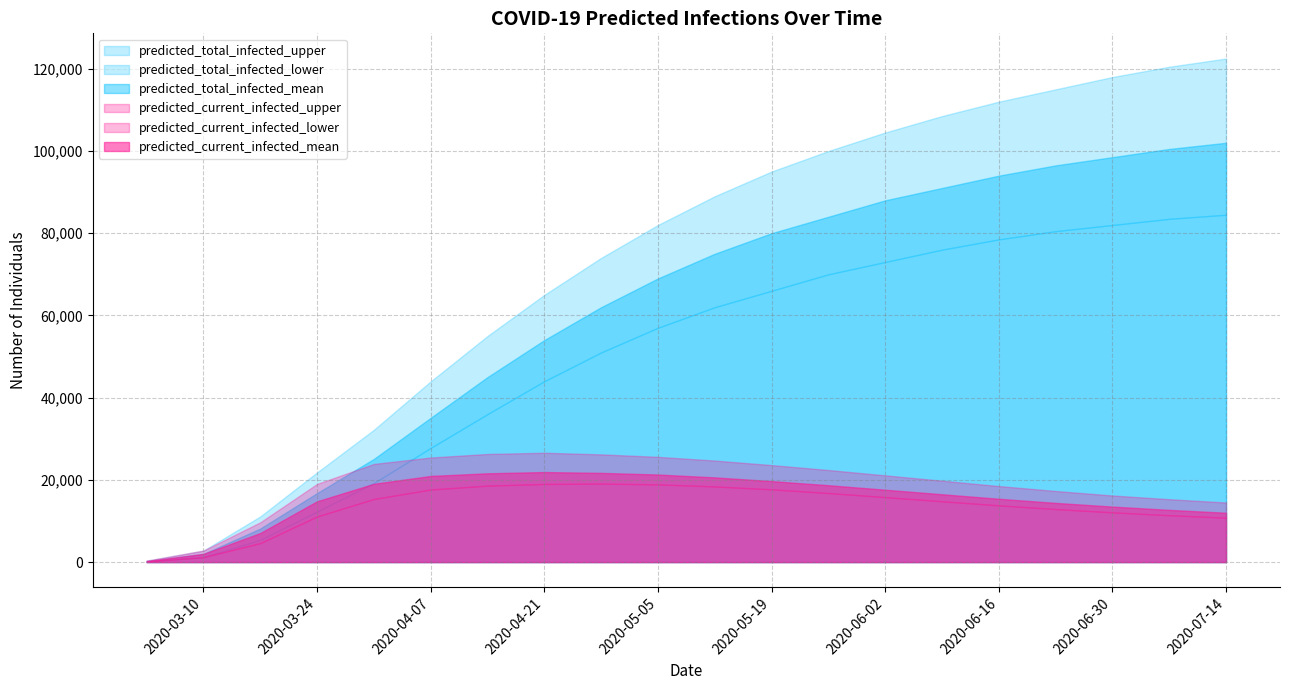

True or false: predicted_current_infected_mean has more than 1 points higher than both neighbors.

False